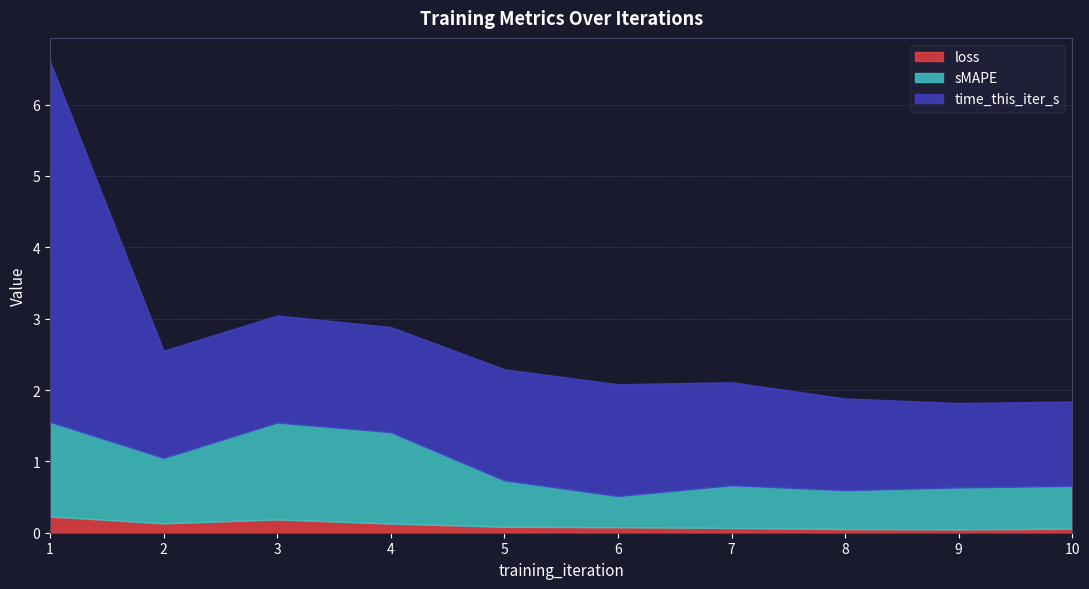

What is the difference between the highest and lowest values at 10?

1.1